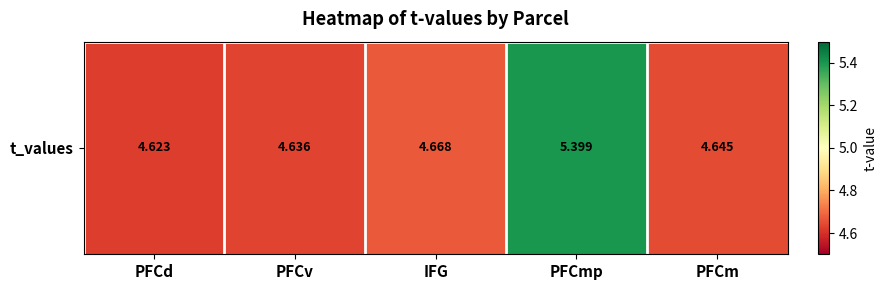

What is the approximate value at PFCm?

4.6